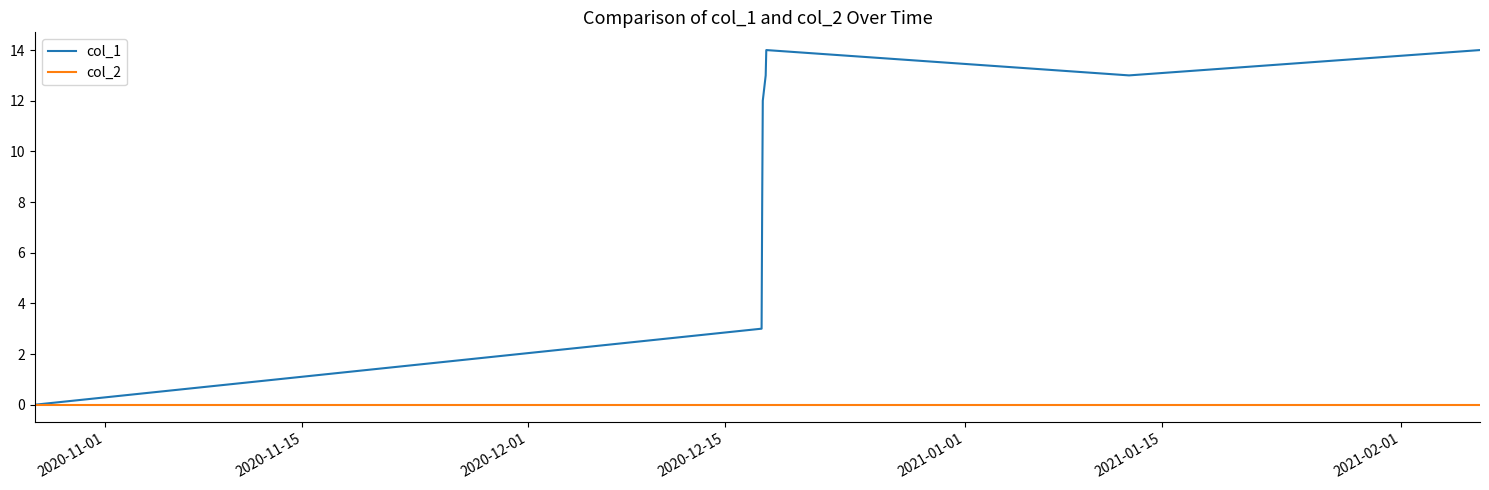

What is the maximum value for col_1?

14